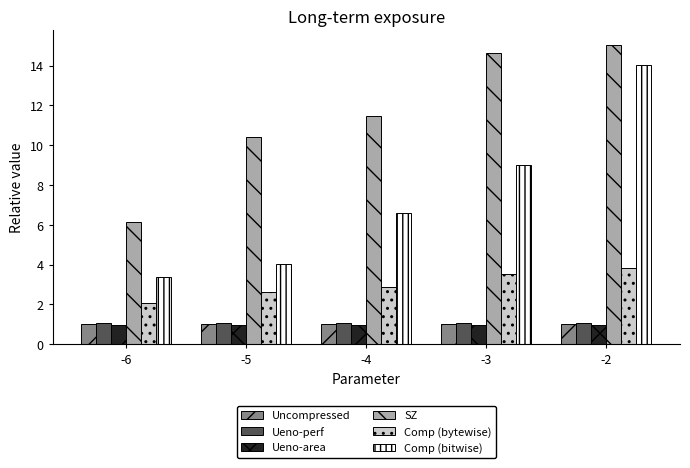

True or false: Ueno-perf has a value of 1.1 at -4.

True